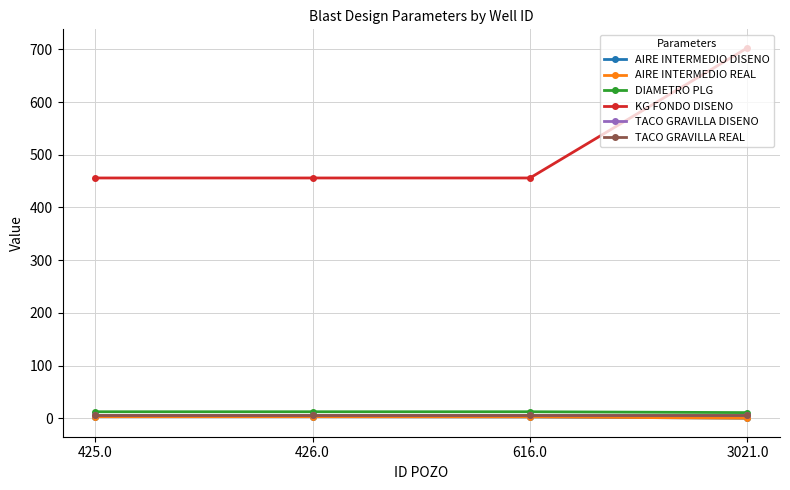

What is the label of the 1st point from the right?

3021.0